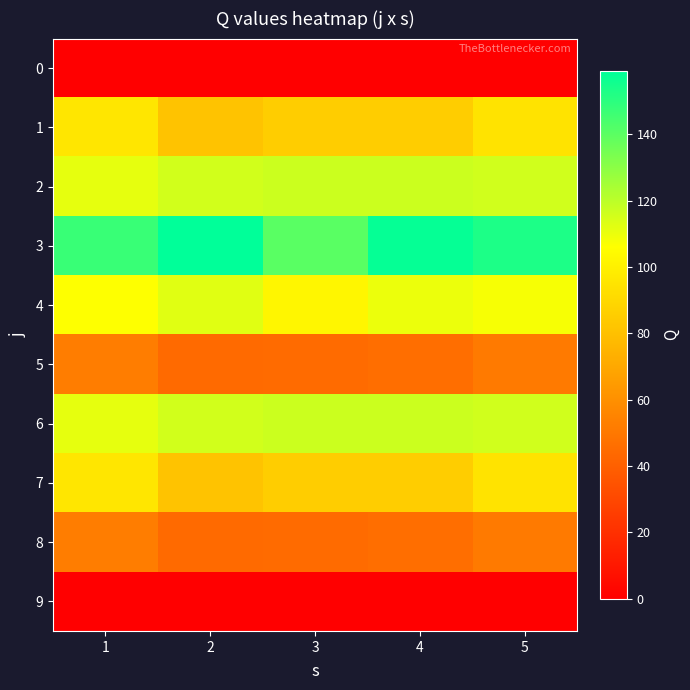

What is the maximum value shown in the chart?

159.2